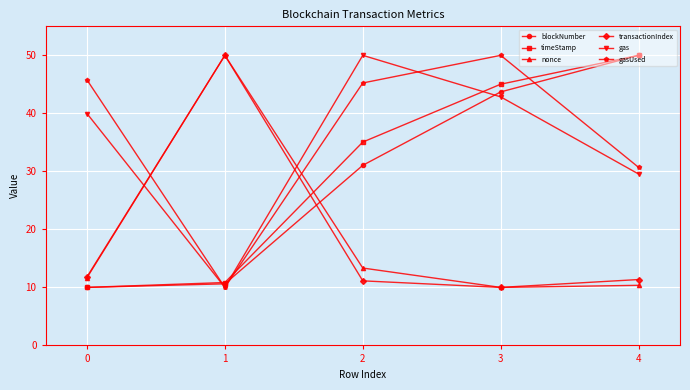

True or false: transactionIndex and gas intersect in this chart.

True